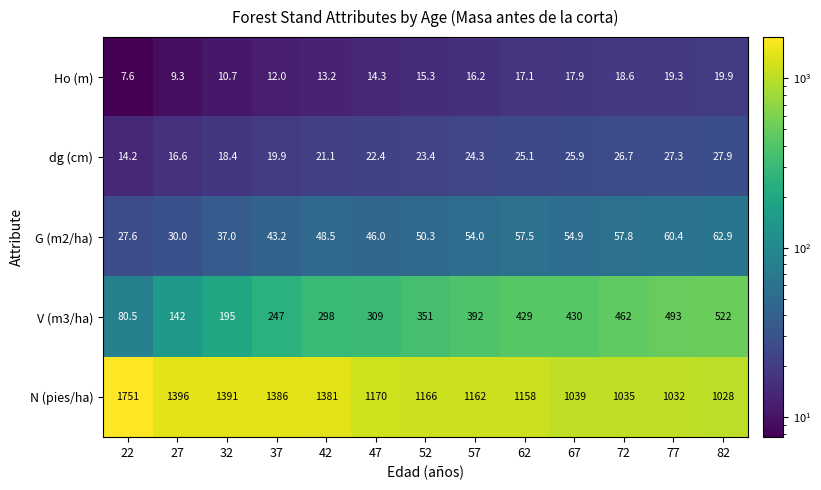

What is the sum of all Ho (m) values?

191.4